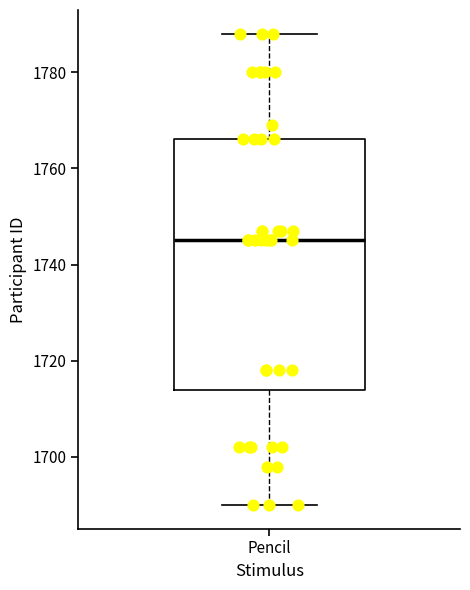

Where is the lower edge of the box for Pencil on the y-axis? The values are not printed on the chart, so give them approximately, as read against the axis.

1714